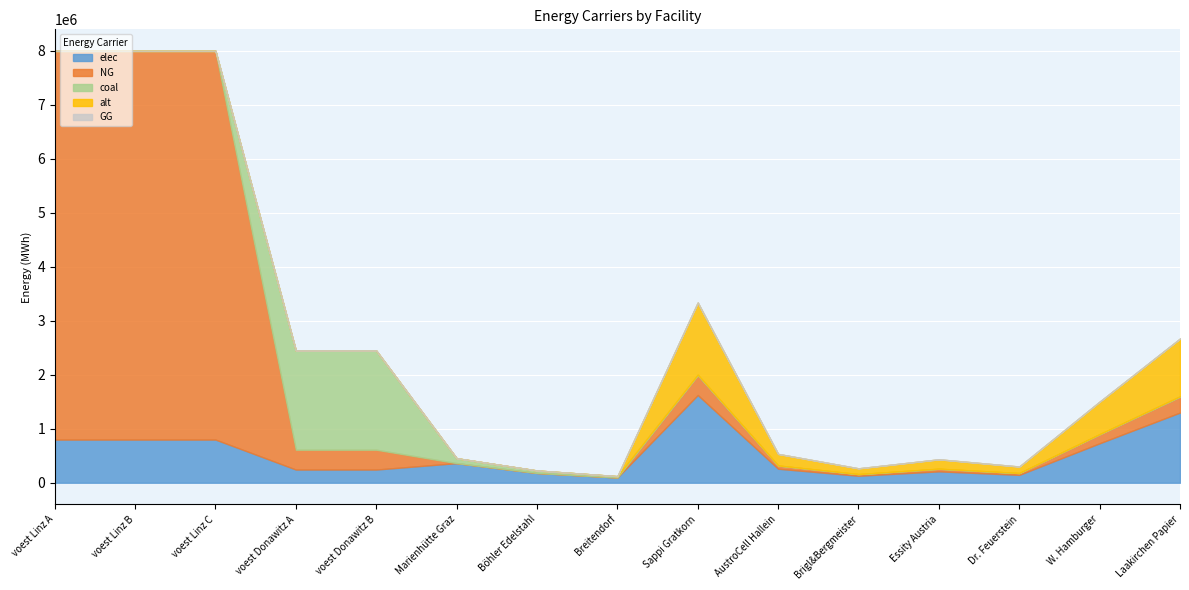

Which series ends up on top after the final intersection of NG and elec?

elec